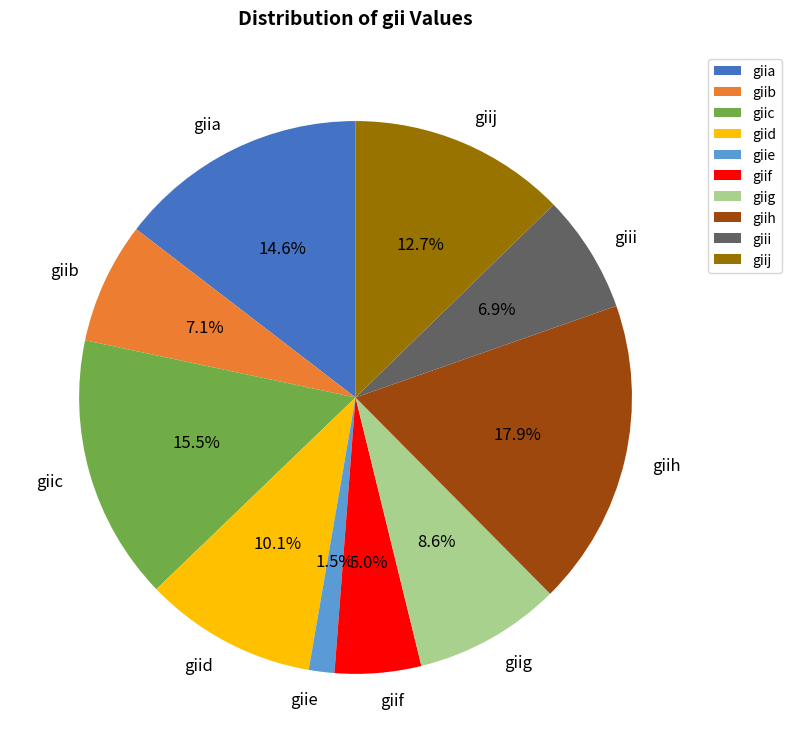

To the nearest percent, what percentage of the pie is giib?

7%